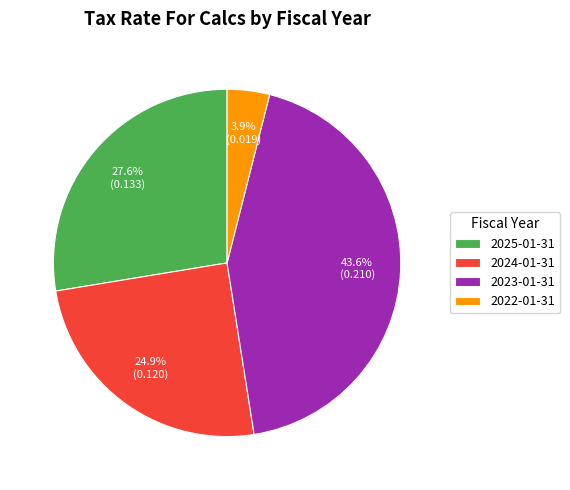

What percentage is the 2024-01-31 slice, to the nearest percent?

25%